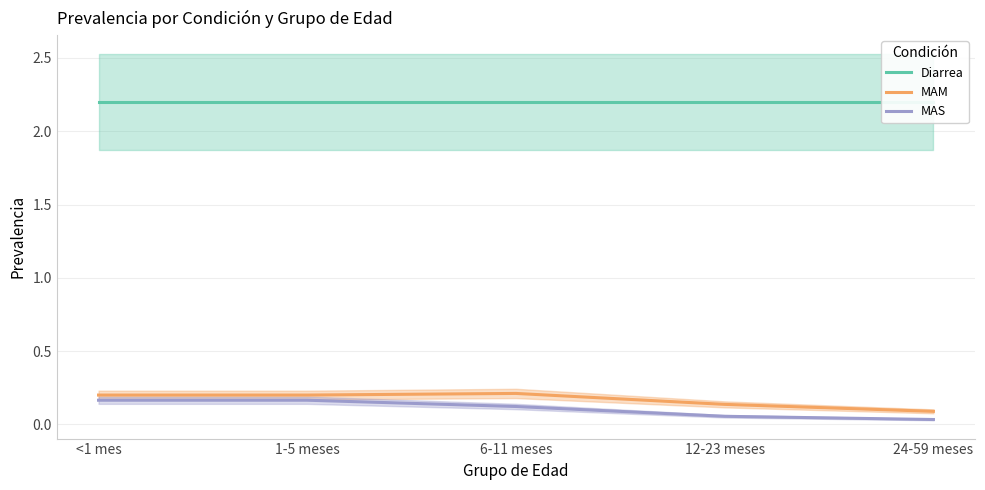

Rank the series by their maximum value, from highest to lowest.

Diarrea, MAM, MAS